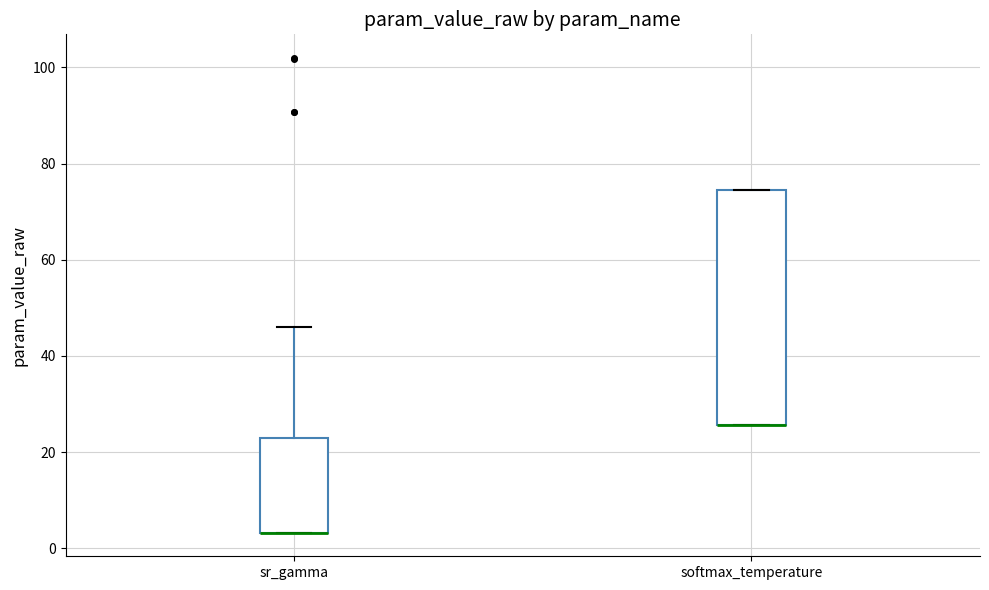

Reading left to right, transcribe this box plot: for each box, give where its median line is, the range the box spans, and where its two whiskers end, as read against the y-axis. The values are not printed on the chart, so give them approximately, as read against the axis.

sr_gamma: median 4 (drawn on the box's lower edge), box 4 to 22, whiskers 4 to 46
softmax_temperature: median 26 (drawn on the box's lower edge), box 26 to 74, whiskers 26 to 74